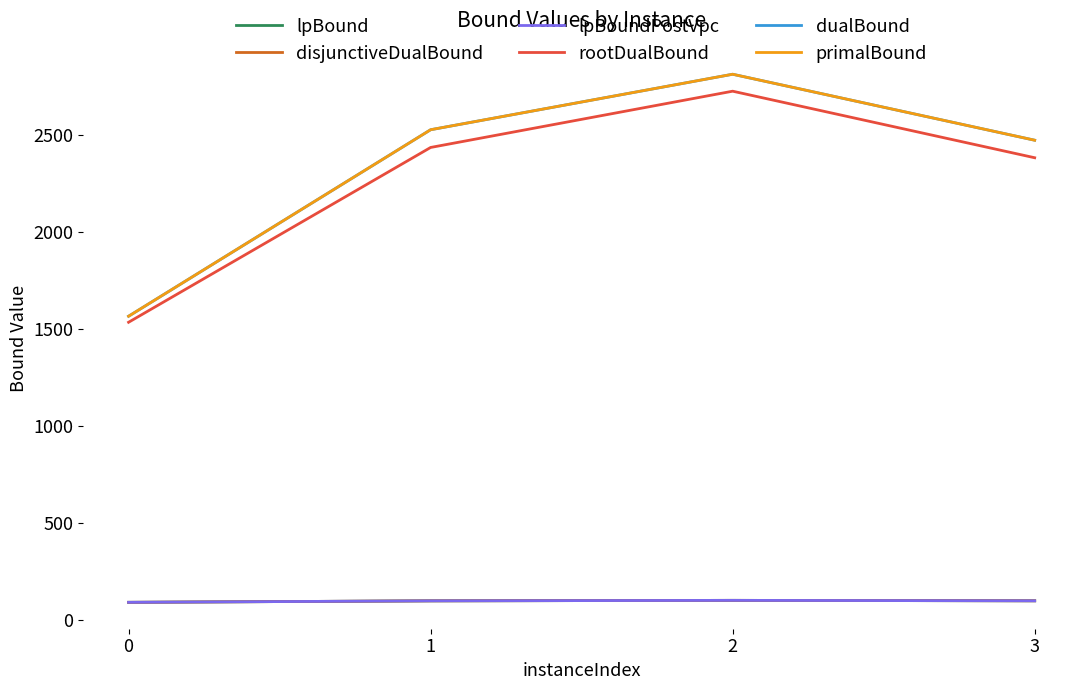

Does the chart have visible grid lines?

No